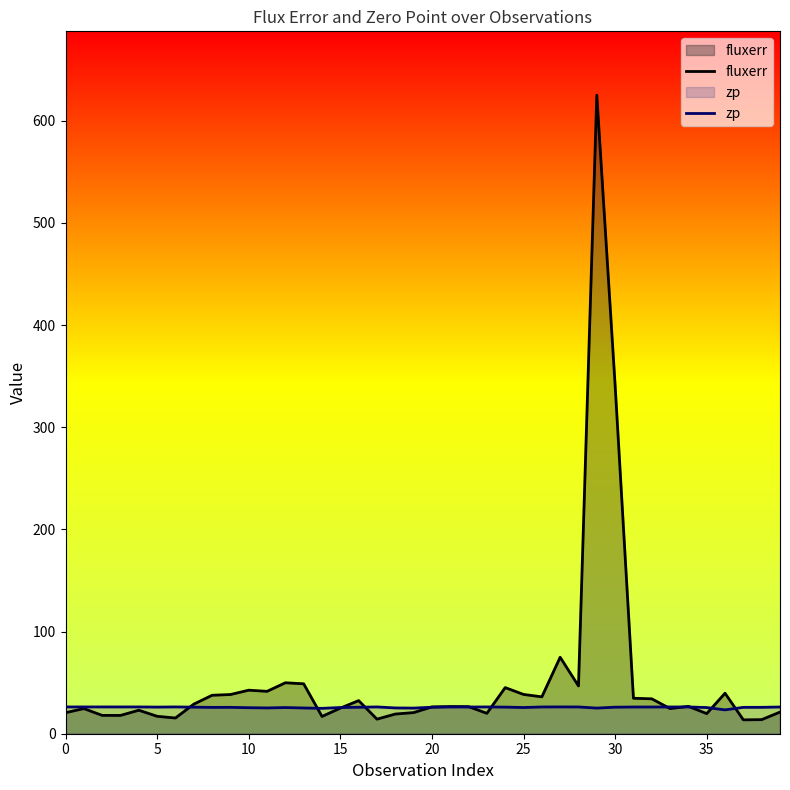

What is the total value across all series at 5?

43.1